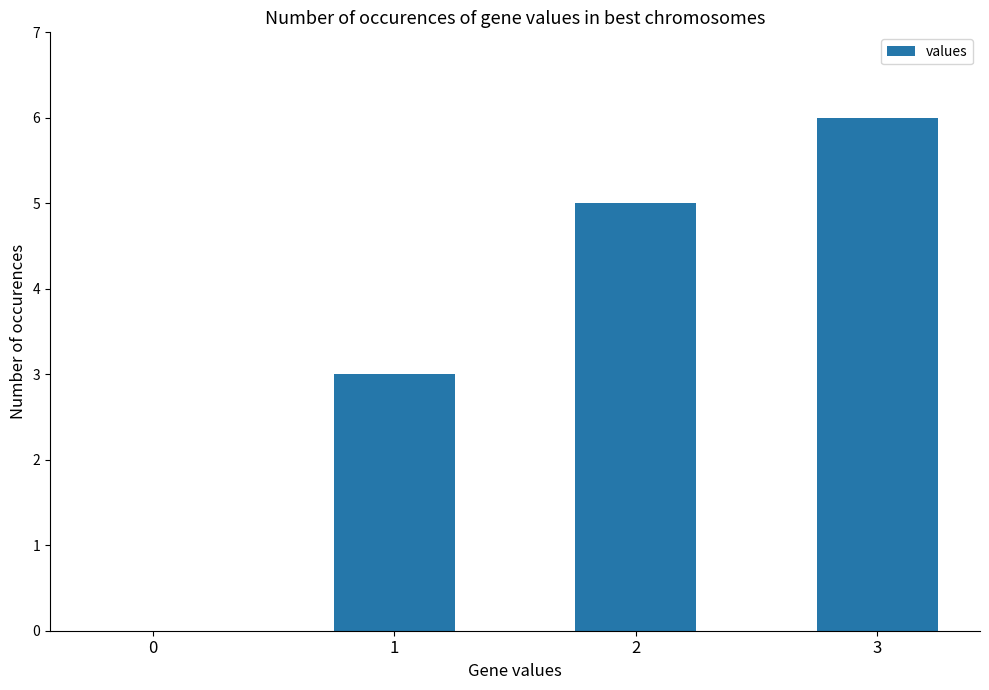

True or false: the data shows 3 at 1.

True